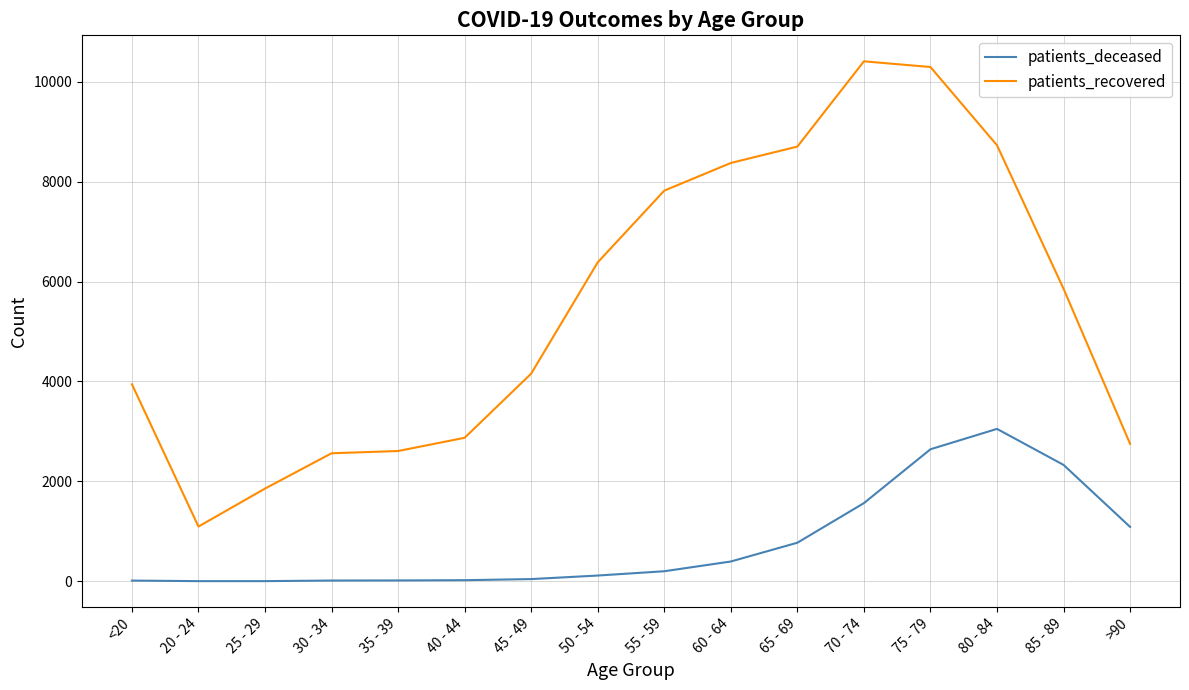

Is the value of patients_recovered at 55 - 59 greater than the value of patients_deceased at <20?

Yes